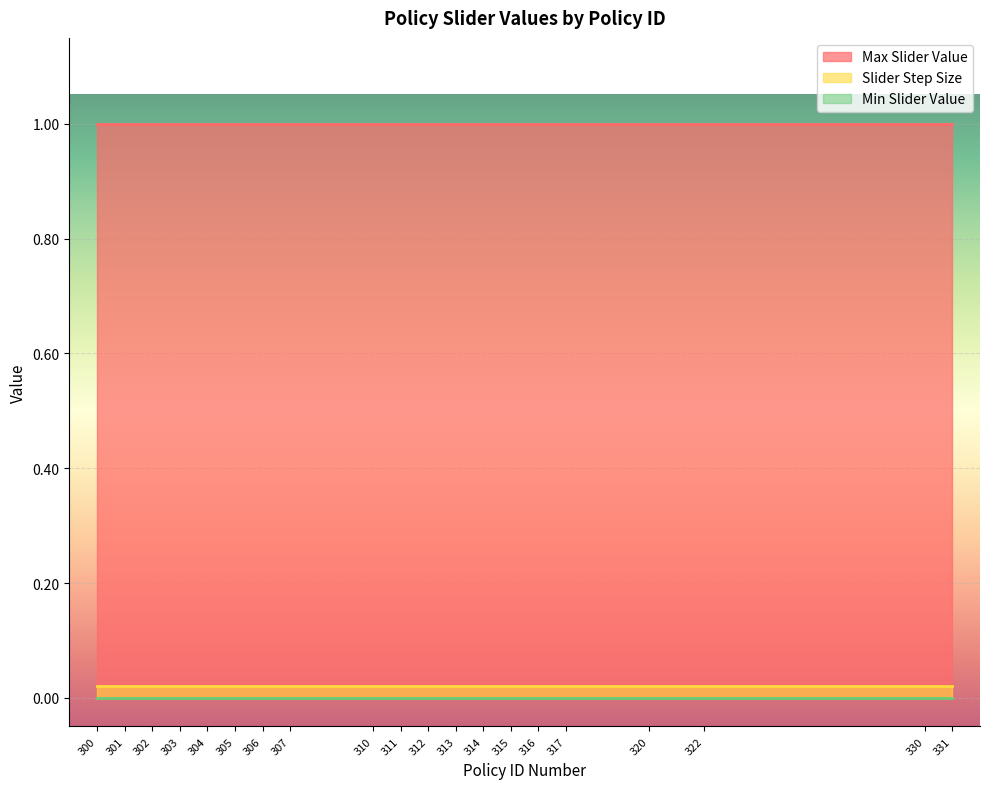

What is the value of the Max Slider Value point at the 8th from the left?

1.0